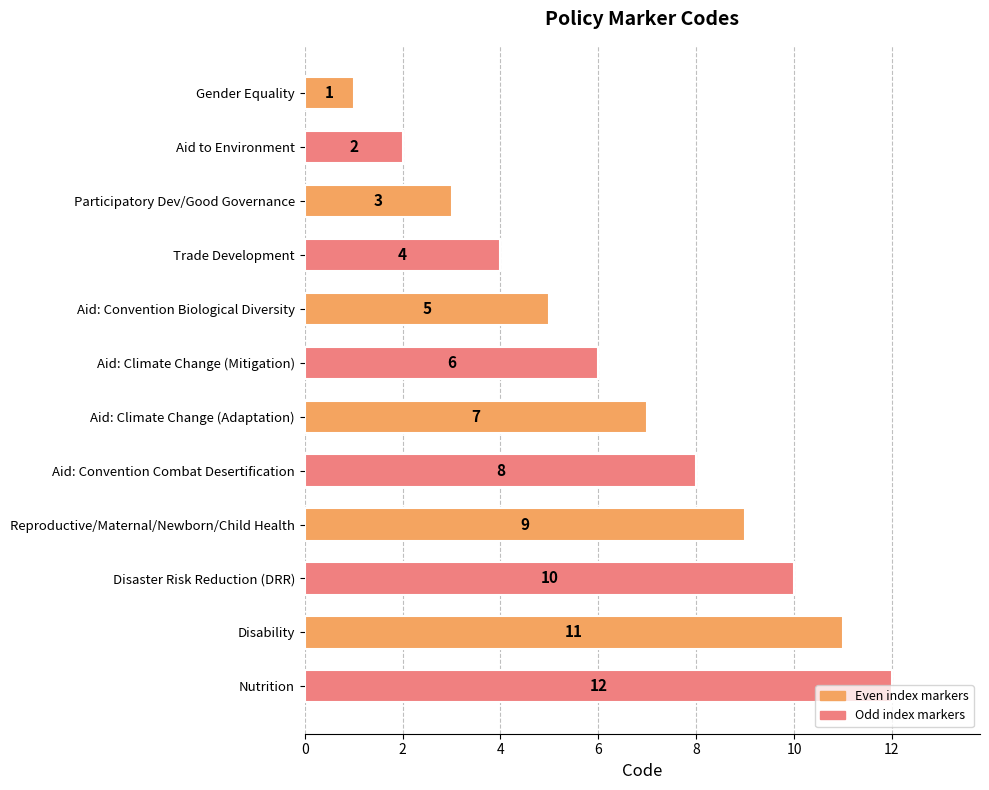

At which label is the value closest to 6?

Aid: Climate Change (Mitigation)